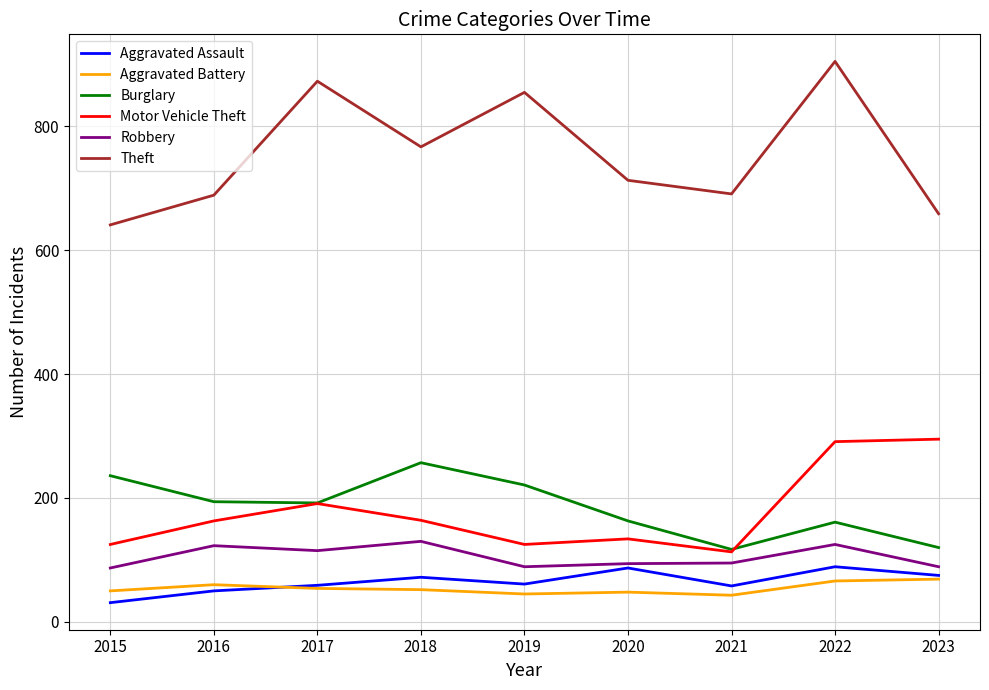

True or false: Motor Vehicle Theft has a value of 380 at 2022.

False